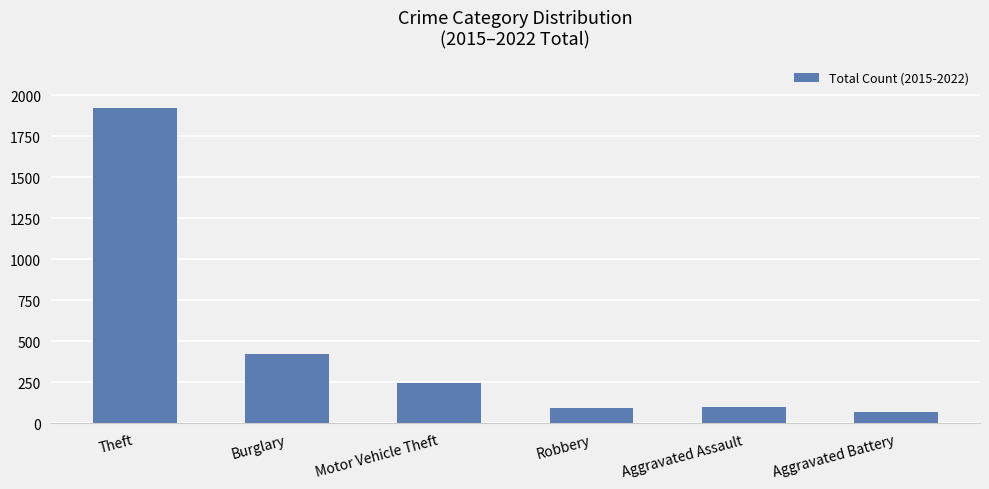

Are the bars grouped side by side (vs. stacked)?

No